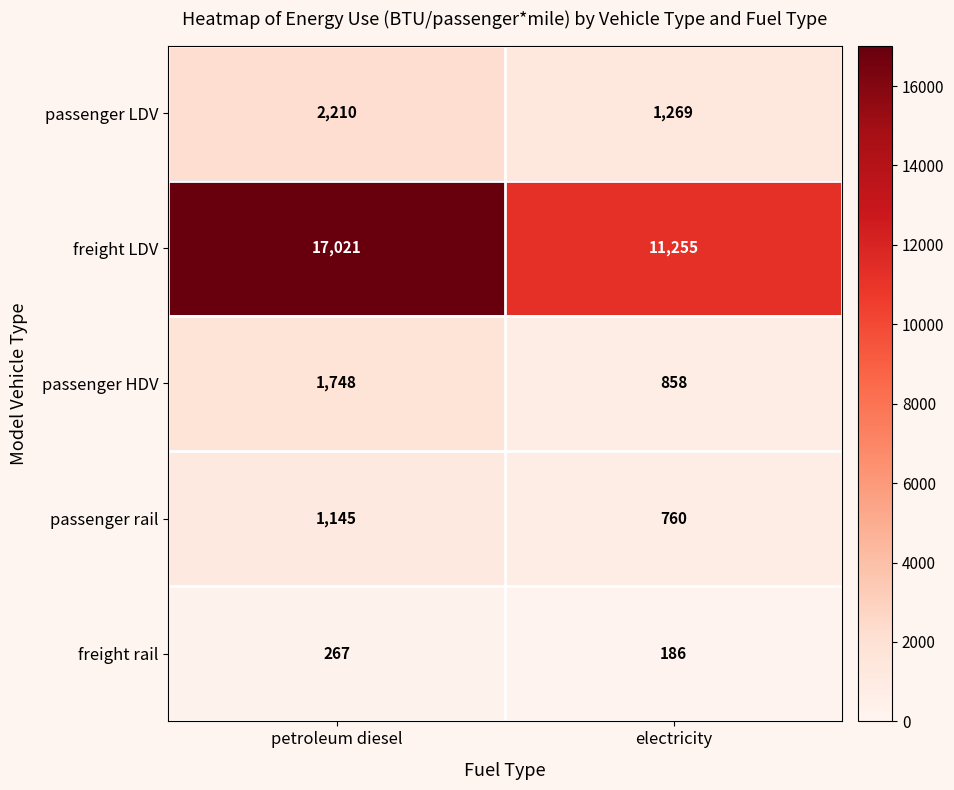

Is it true that passenger HDV equals 618 at petroleum diesel?

False